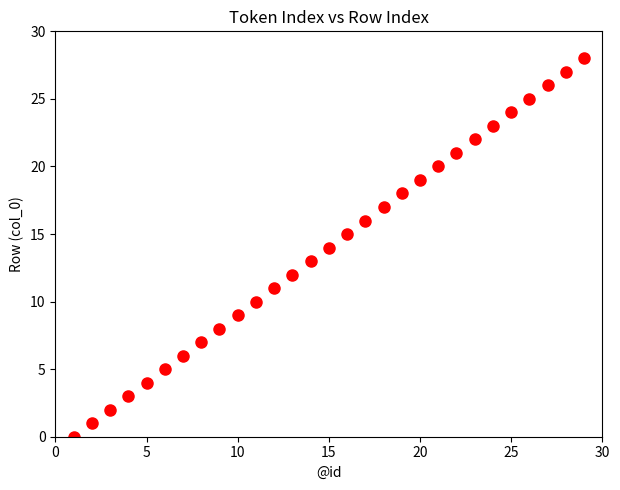

What is the range of X values (max minus min)?

28